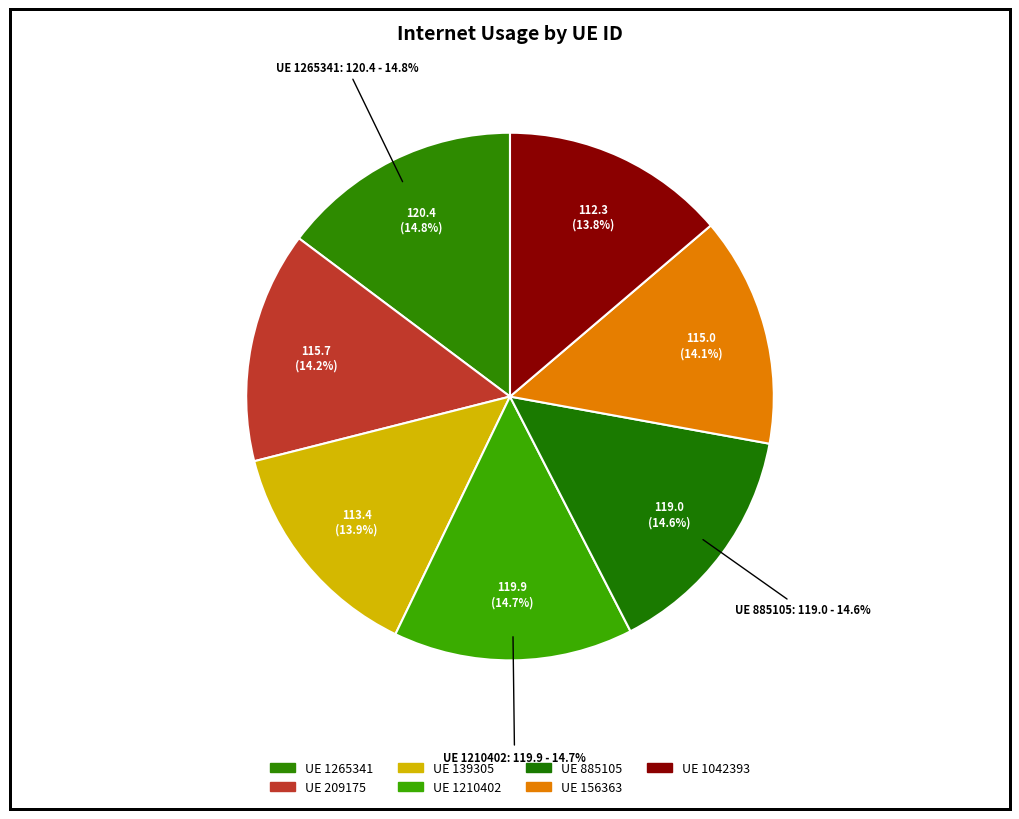

True or false: 156363 accounts for 14% of the total.

True